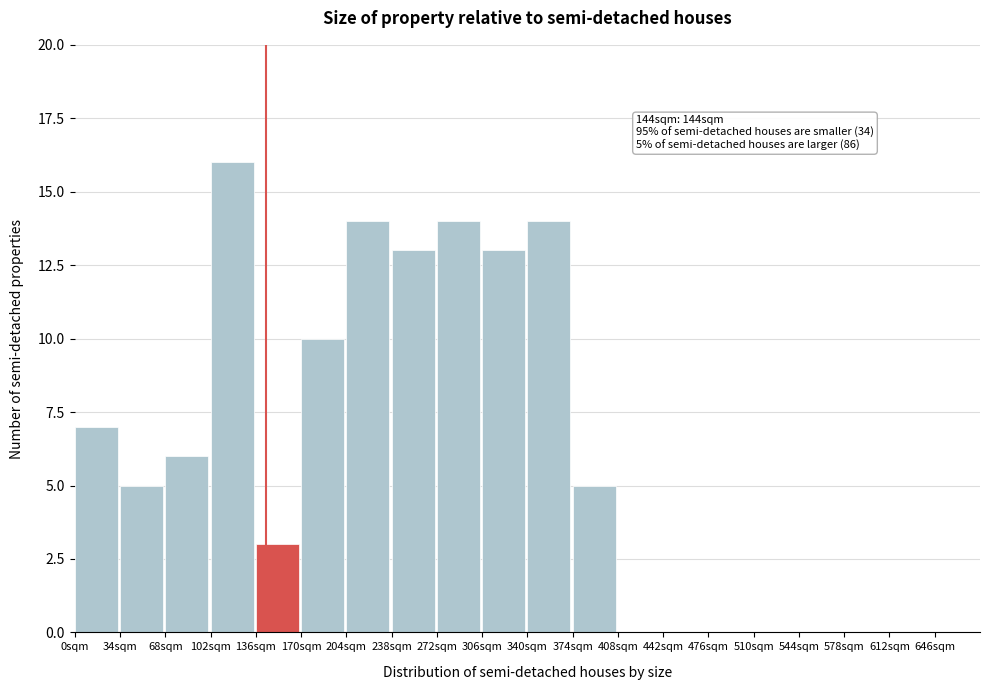

Which range on the x-axis has the tallest bar?

102 to 136